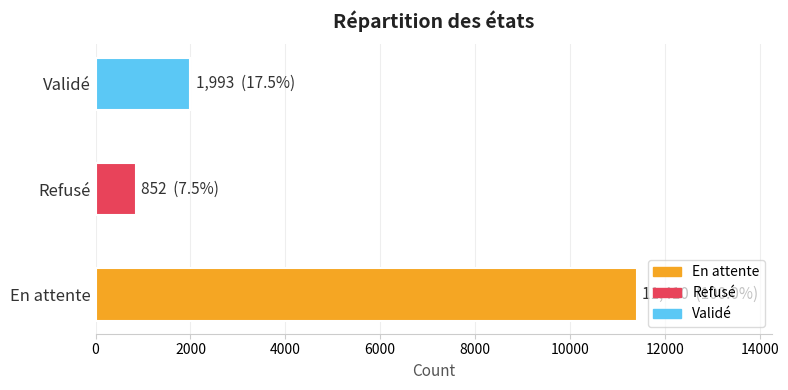

The value at Validé is 572. True or false?

False